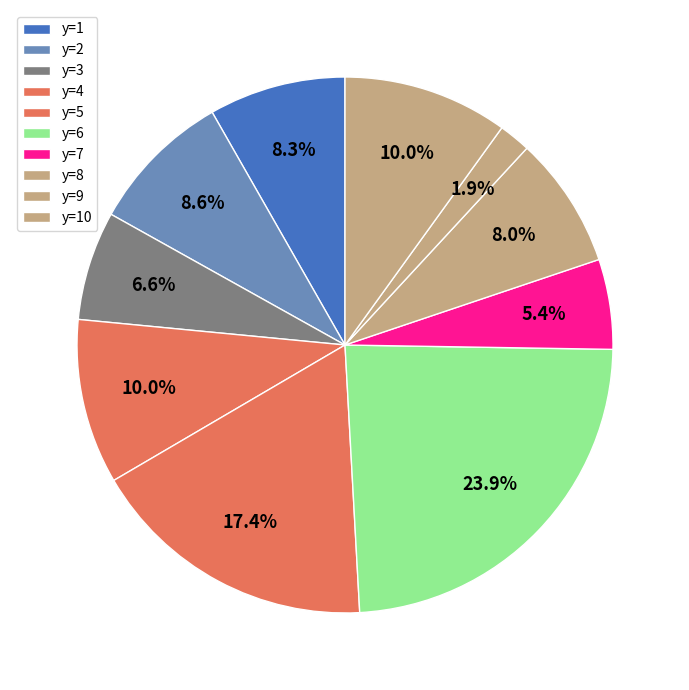

To the nearest percent, what percentage of the pie is y=9?

2%